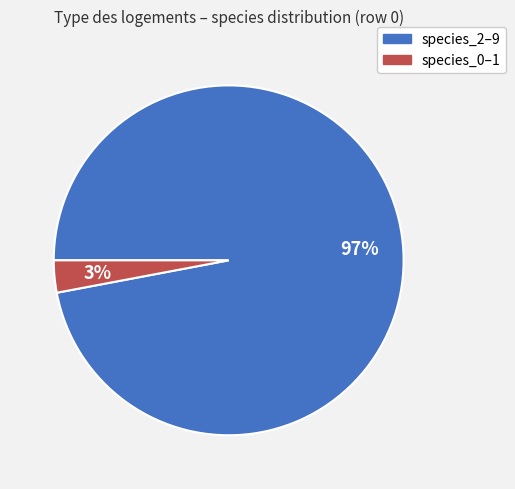

To the nearest percent, what is the average slice percentage?

50%